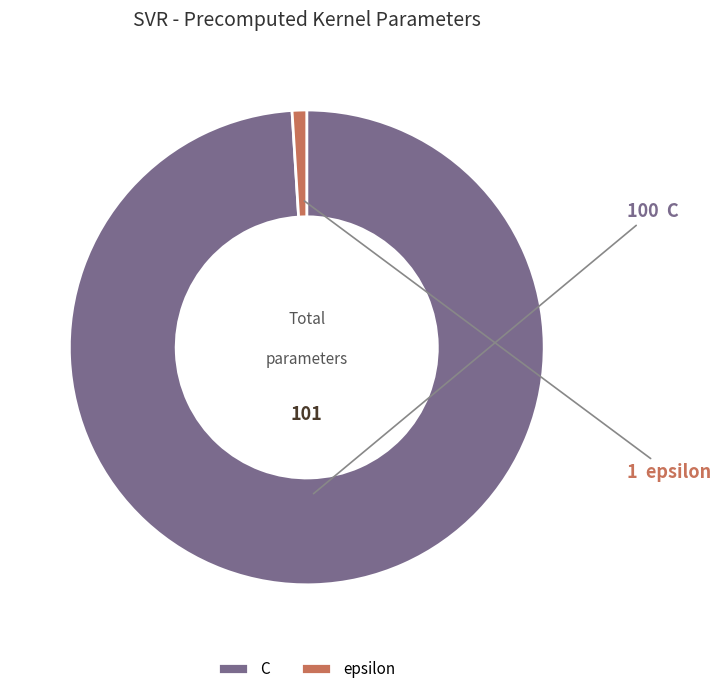

Which slice is the smallest?

epsilon